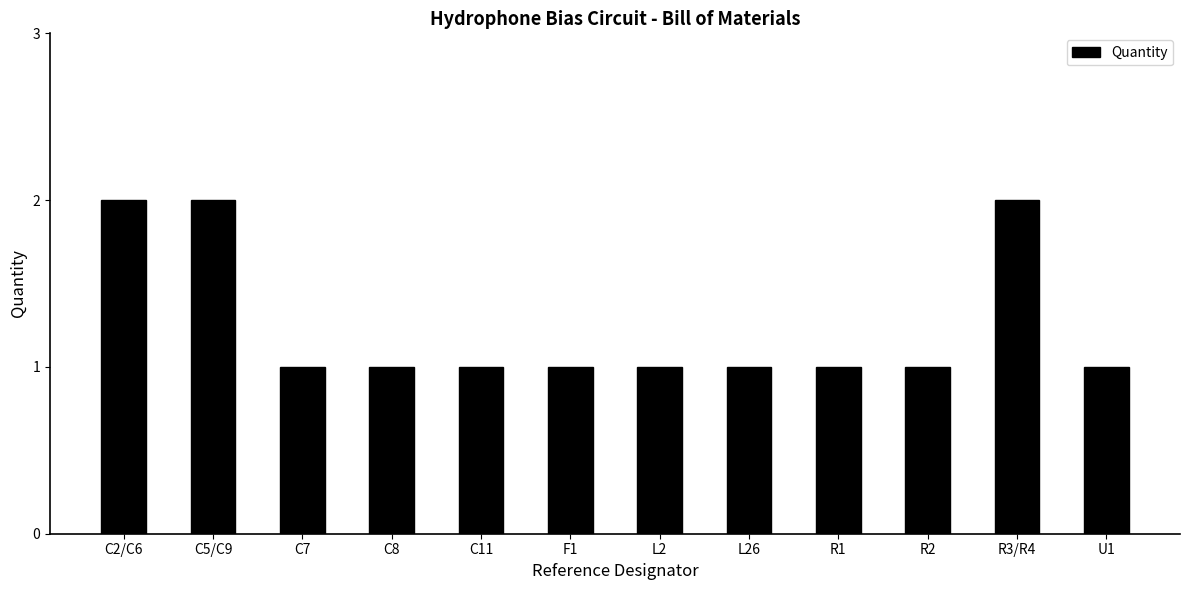

What is the sum of all values?

15